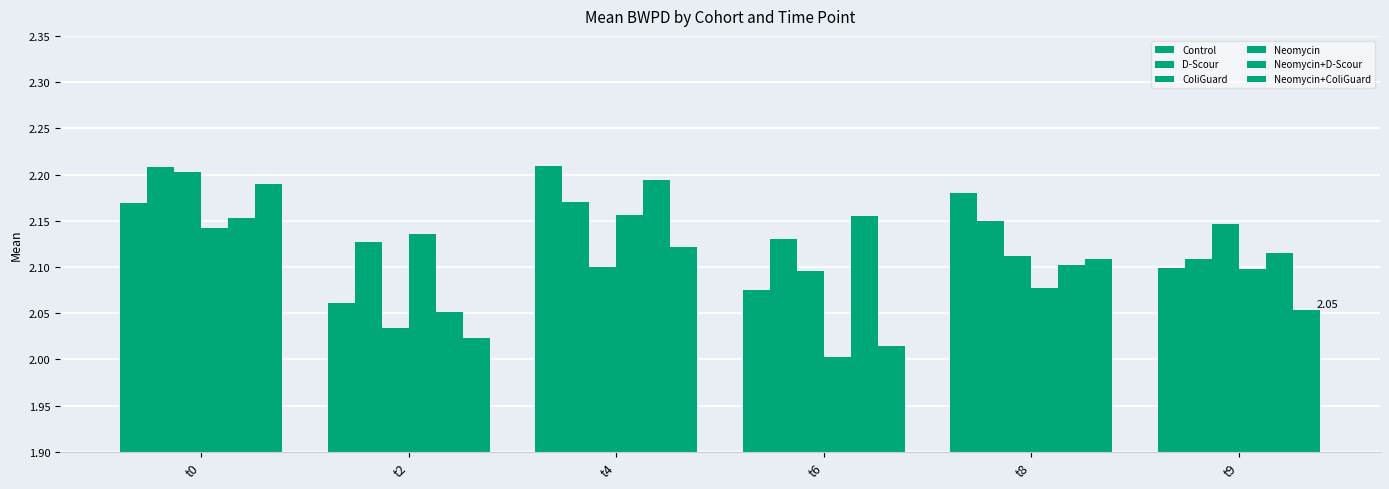

Reading right to left, list all the values displayed in this chart.

Control: 2.1	2.2	2.1	2.2	2.1	2.2
D-Scour: 2.1	2.1	2.1	2.2	2.1	2.2
ColiGuard: 2.1	2.1	2.1	2.1	2.0	2.2
Neomycin: 2.1	2.1	2.0	2.2	2.1	2.1
Neomycin+D-Scour: 2.1	2.1	2.2	2.2	2.1	2.2
Neomycin+ColiGuard: 2.1	2.1	2.0	2.1	2.0	2.2